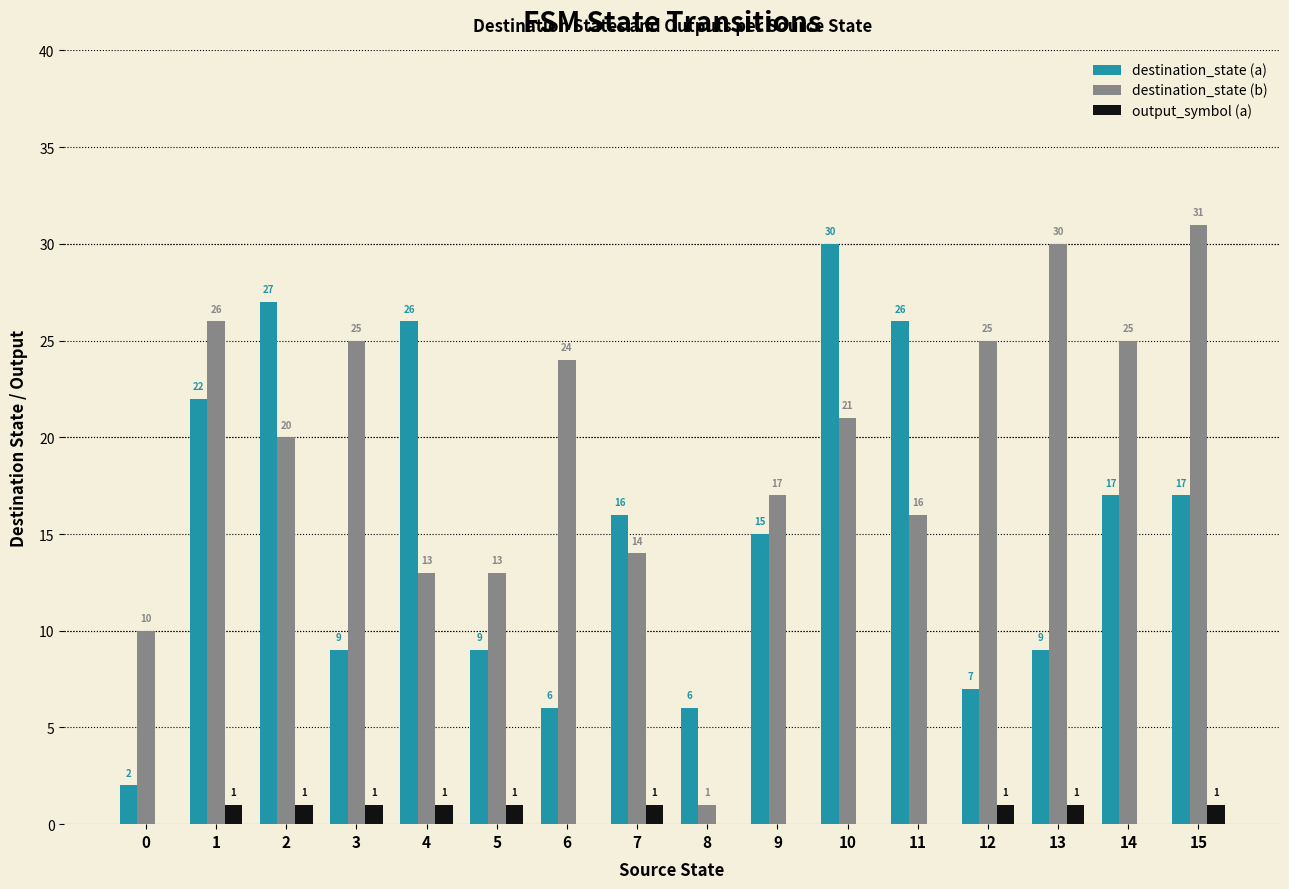

What is the sum of all output_symbol (a) values?

9